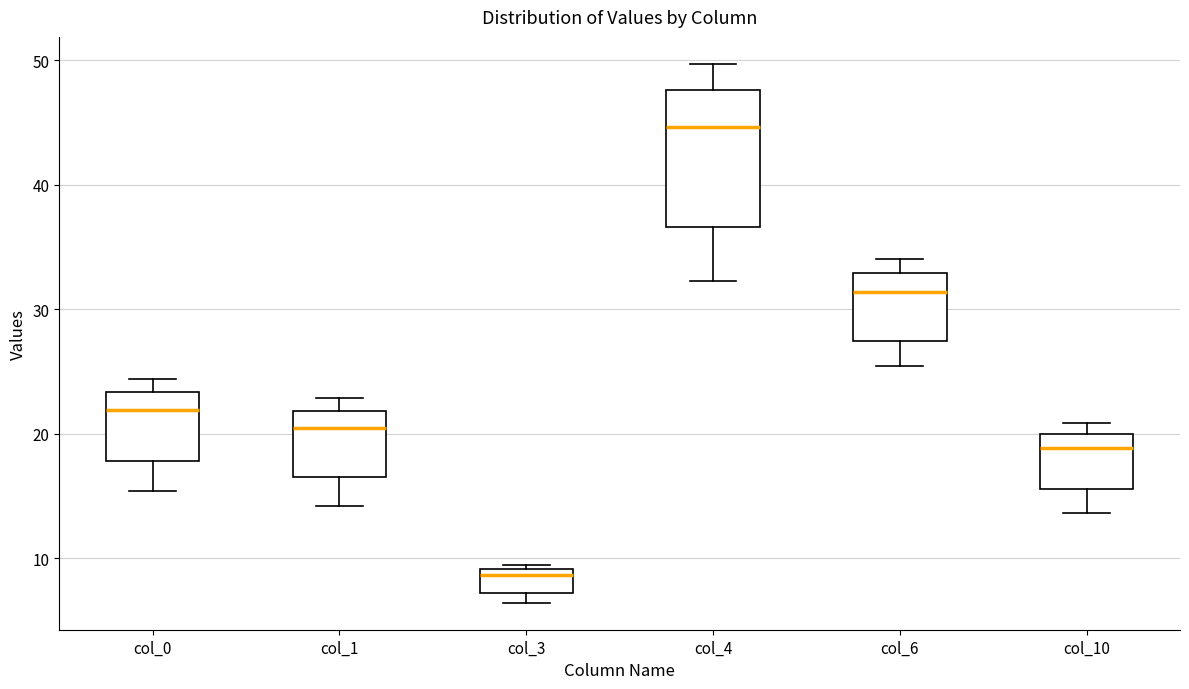

Reading left to right, transcribe this box plot: for each box, give where its median line is, the range the box spans, and where its two whiskers end, as read against the y-axis. The values are not printed on the chart, so give them approximately, as read against the axis.

col_0: median 22, box 18 to 23, whiskers 15 to 24
col_1: median 20, box 16 to 22, whiskers 14 to 23
col_3: median 9 (just below the box's upper edge), box 7 to 9, whiskers 6 to 9 (just above the box's upper edge)
col_4: median 45, box 37 to 48, whiskers 32 to 50
col_6: median 31, box 27 to 33, whiskers 25 to 34
col_10: median 19, box 16 to 20, whiskers 14 to 21